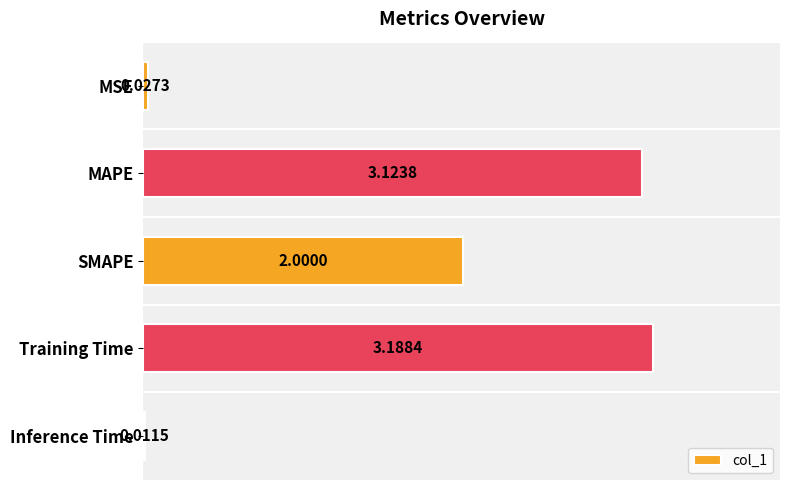

What is the maximum value shown in the chart?

3.2